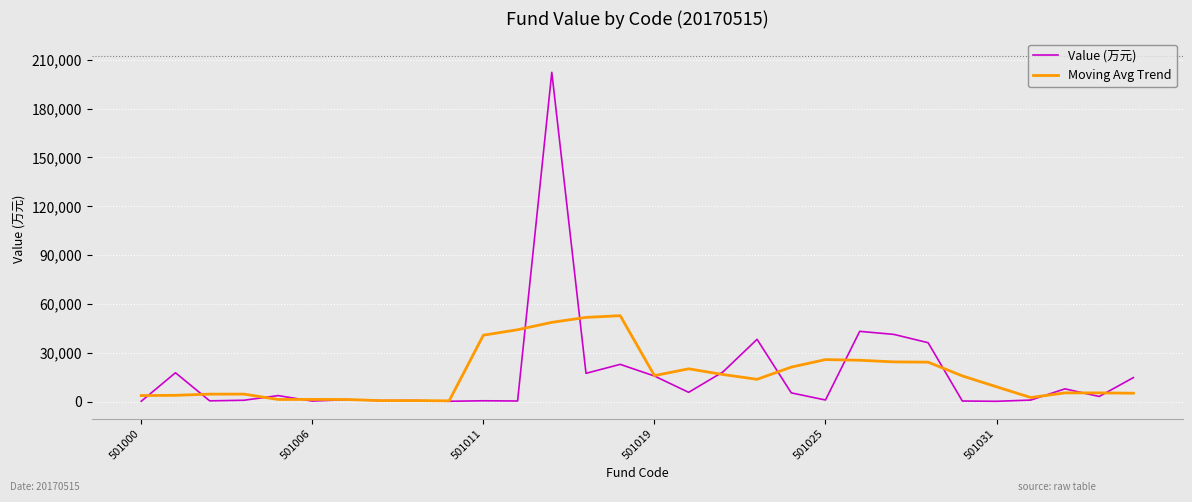

What are all the series names shown in the legend?

Value (万元), Moving Avg Trend